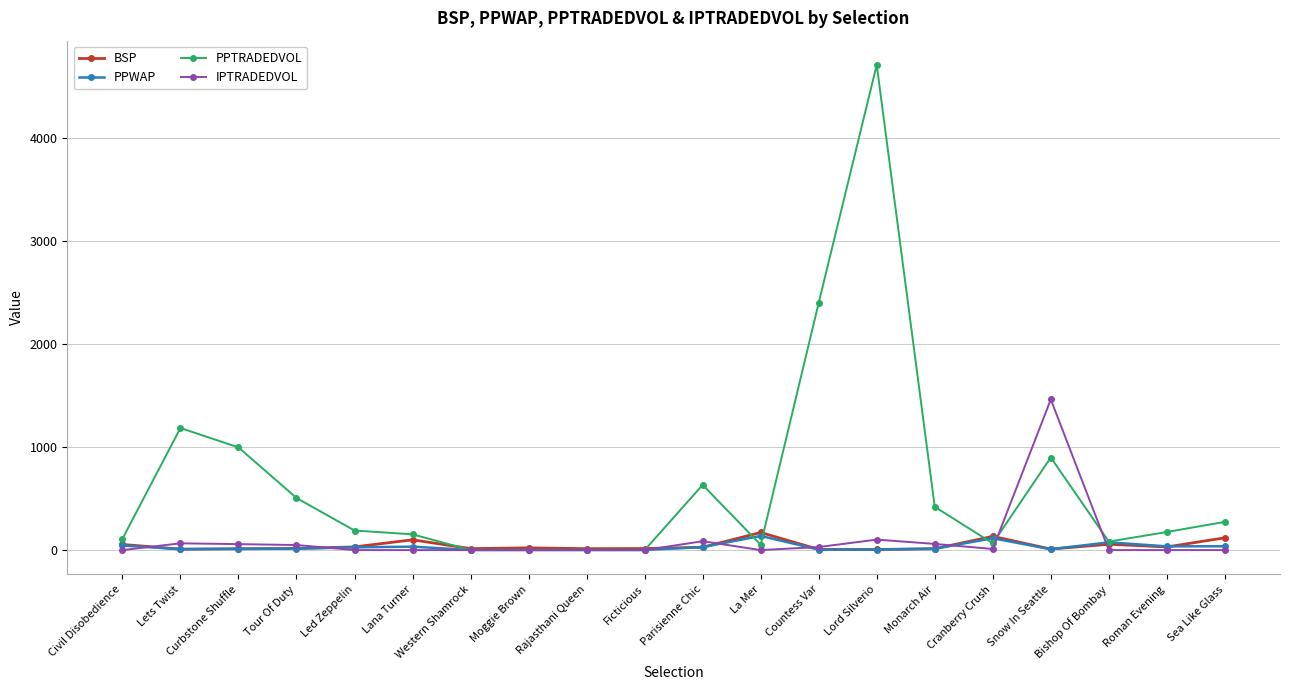

How many data points in PPTRADEDVOL are above 190?

10